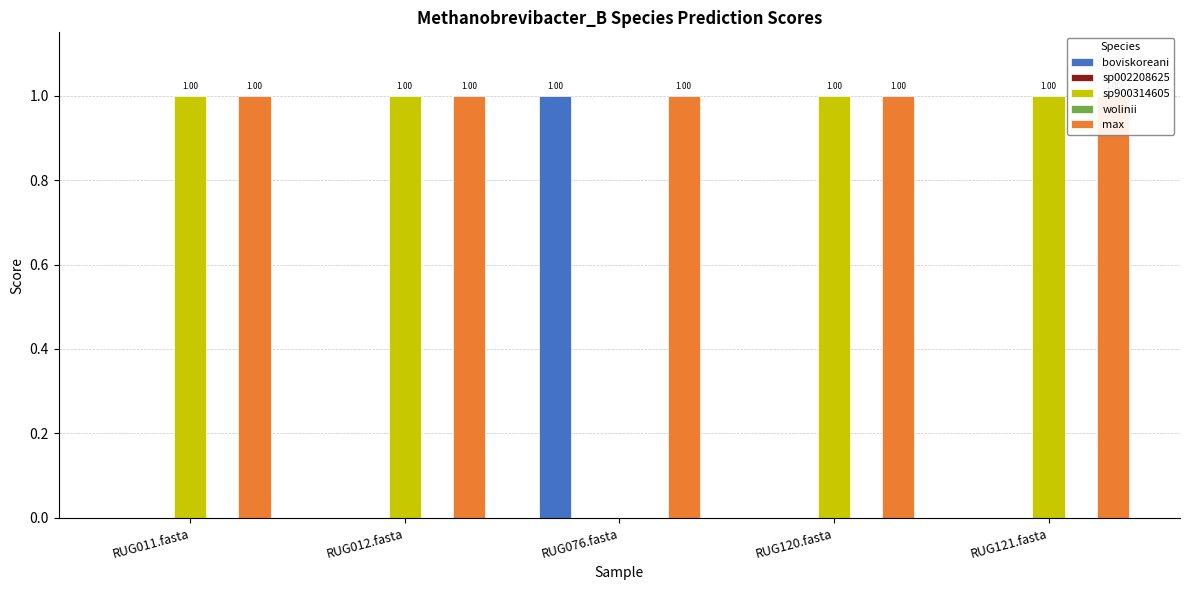

Rank the categories by max value from lowest to highest.

RUG076.fasta, RUG011.fasta, RUG012.fasta, RUG120.fasta, RUG121.fasta